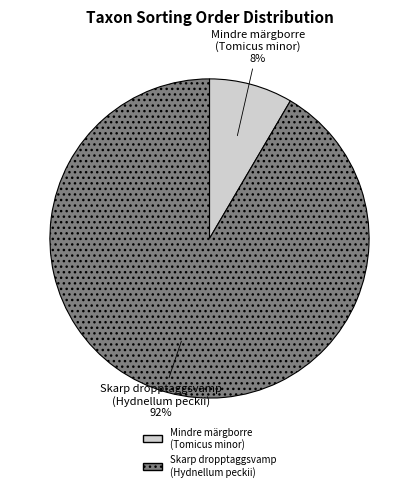

Count the number of slices in the pie.

2